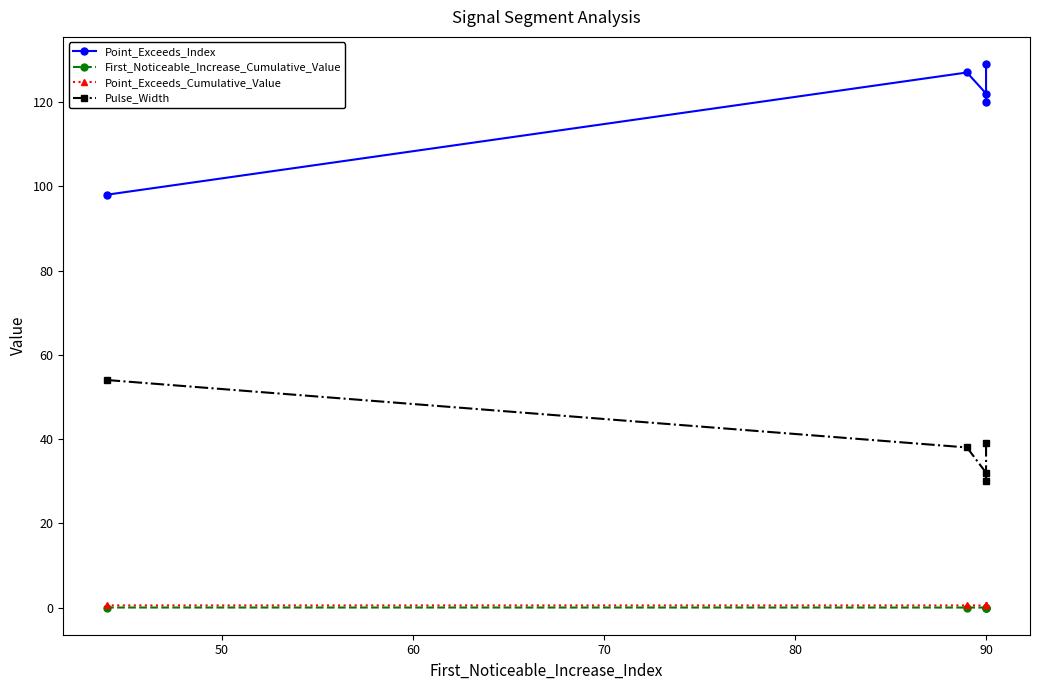

Does the chart have visible grid lines?

No